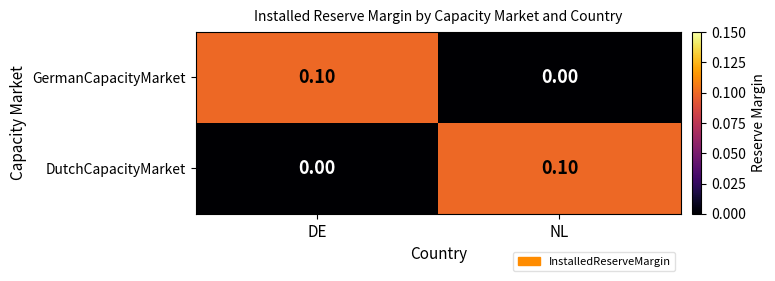

At DE, list the series in order from smallest to largest.

DutchCapacityMarket, GermanCapacityMarket